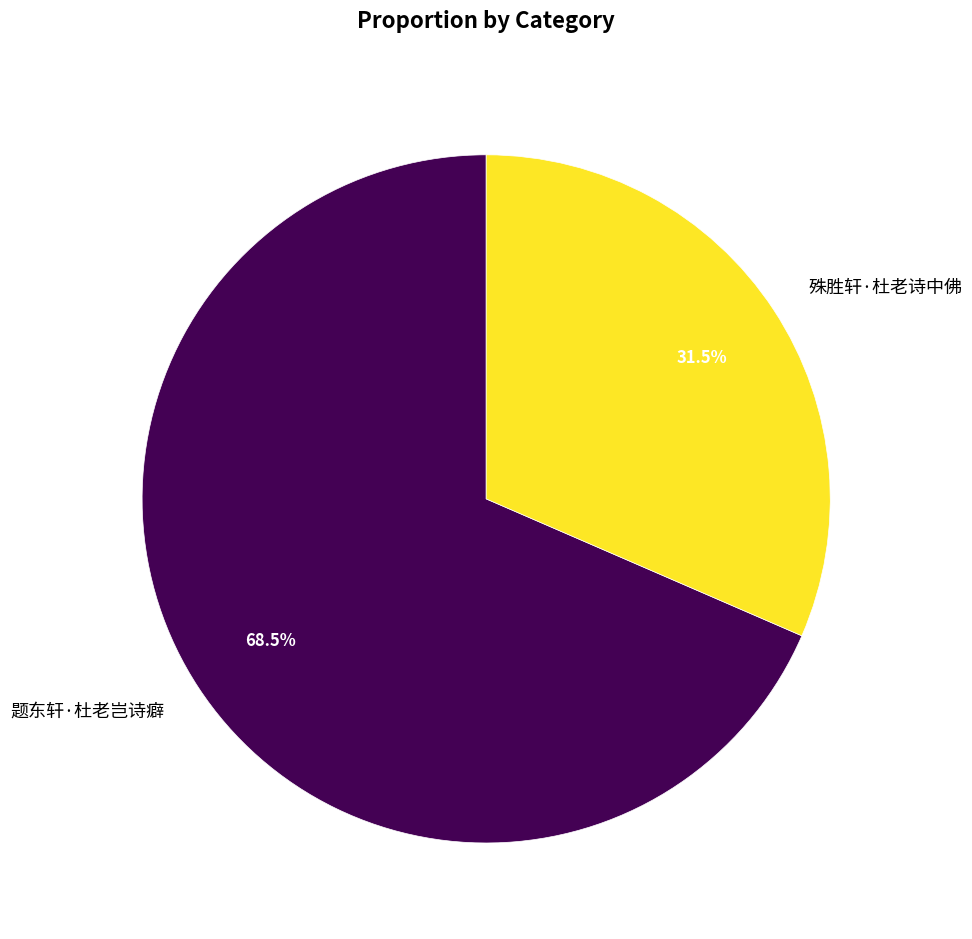

Is there a majority slice in this chart?

Yes